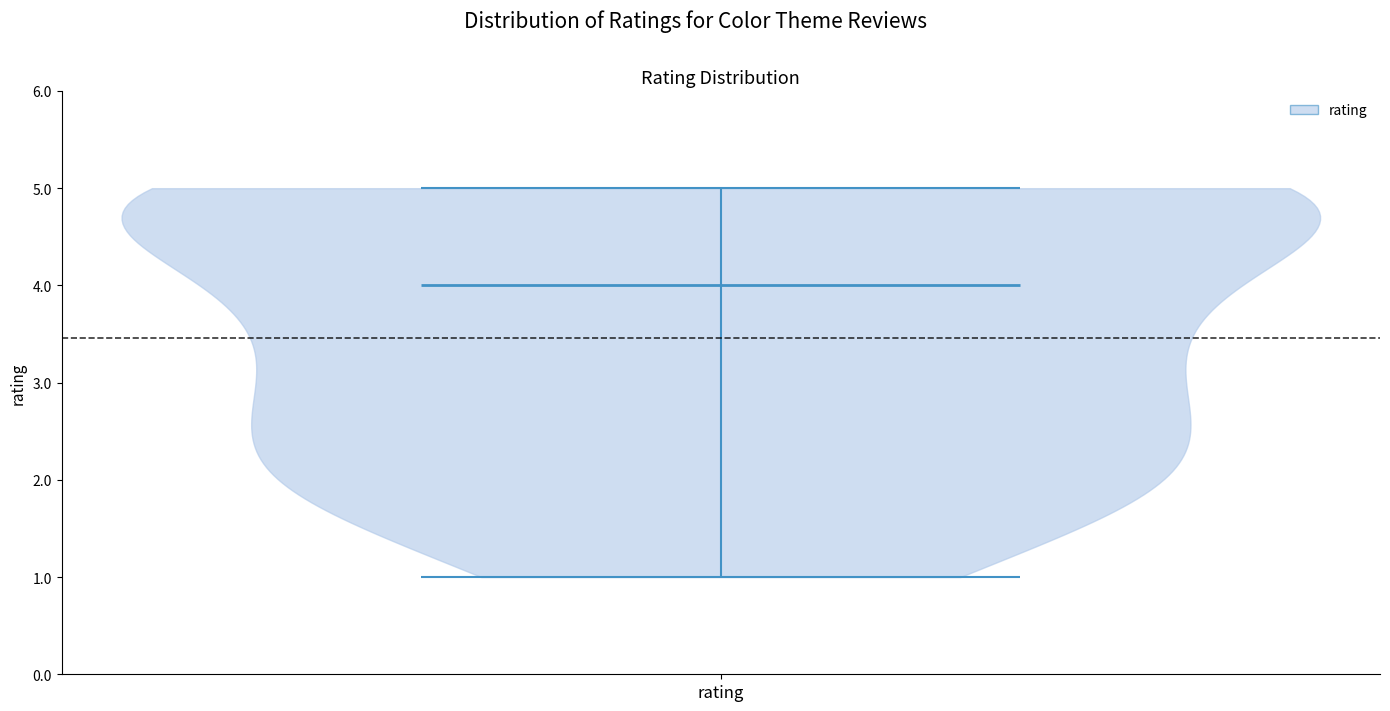

Read this violin plot against the y-axis: where its median line is, and the lowest and highest points the violin reaches. The values are not printed on the chart, so give them approximately, as read against the axis.

median line 4, lowest point 1, highest point 5